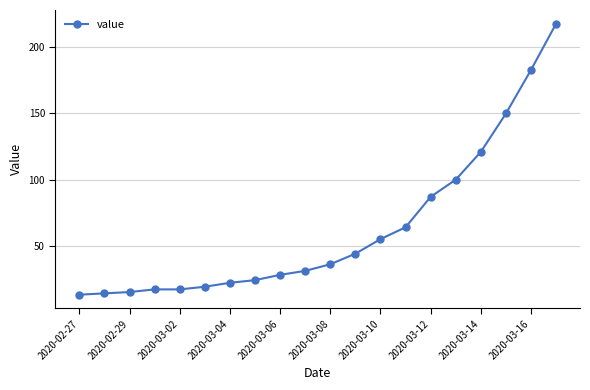

Does the chart display data point markers on the line(s)?

Yes